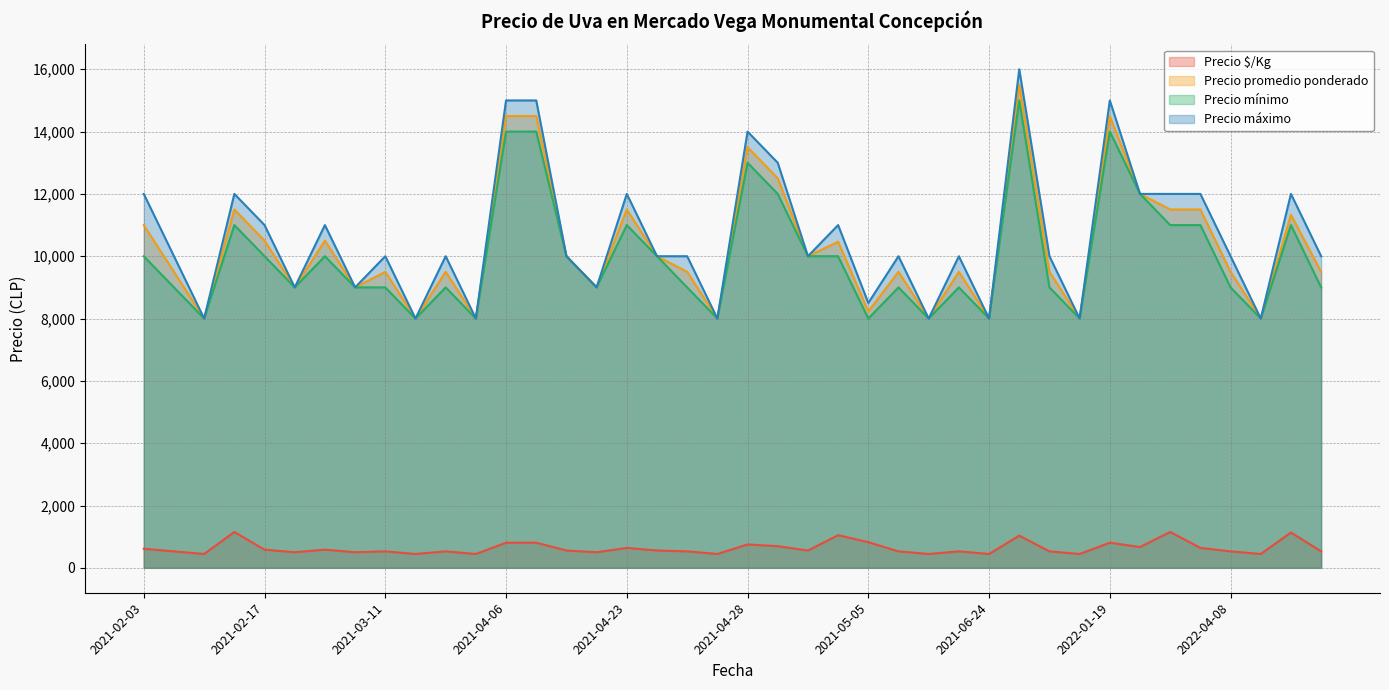

What is the difference between the highest and lowest values at 2021-03-11?

9472